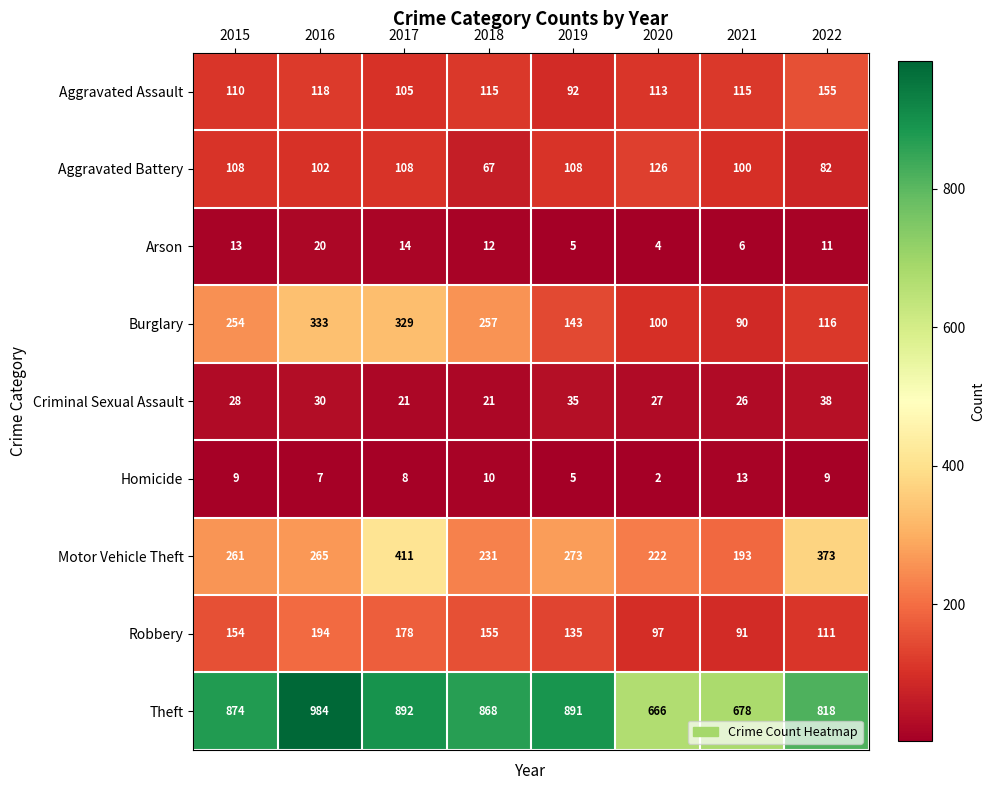

Count the number of data series in this chart.

9